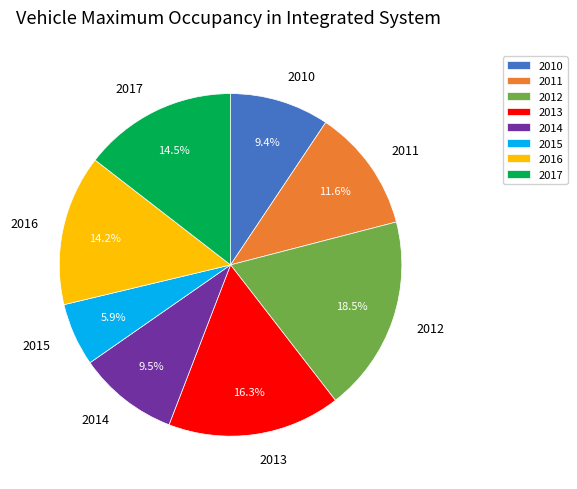

Combined, do 2016 and 2013 account for over 50%?

No